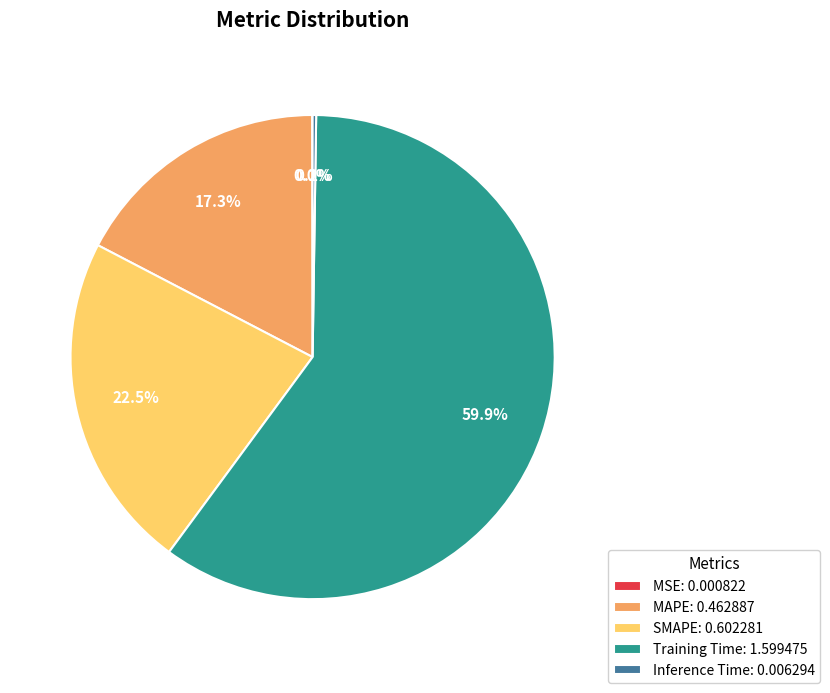

Is there any slice that represents more than half of the pie?

Yes